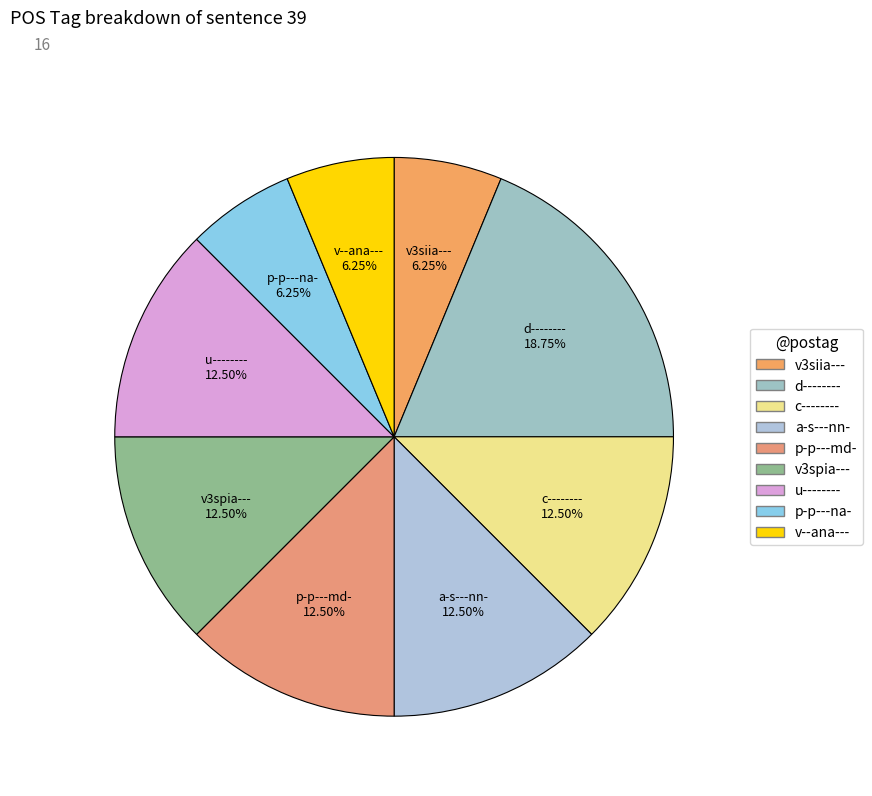

How many segments does this pie chart have?

9